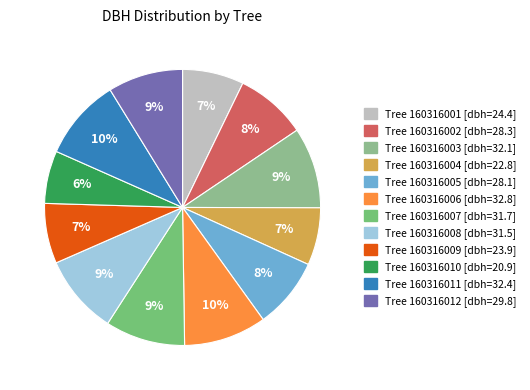

Which slice is the smallest?

Tree 160316010 [dbh=20.9]